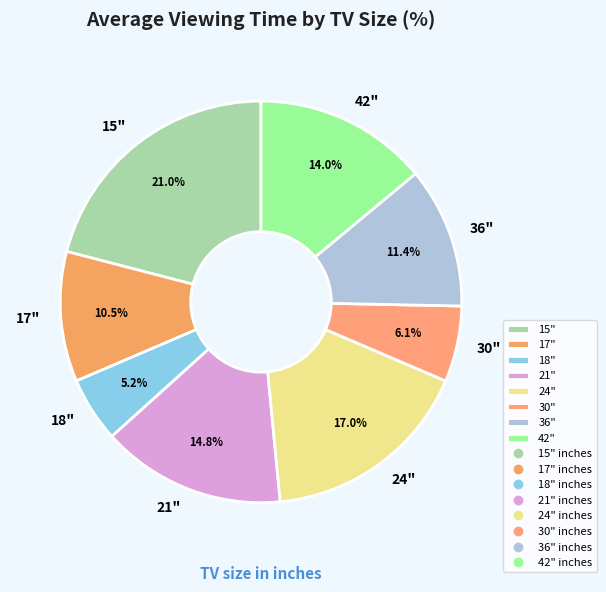

The 15" slice represents 9% of the pie. True or false?

False